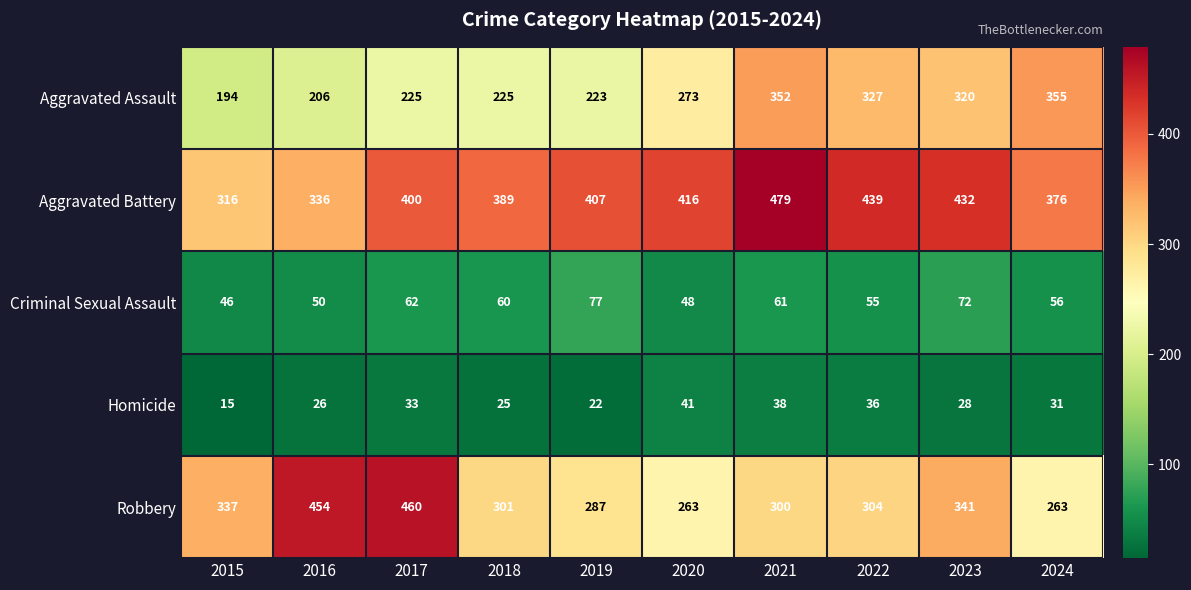

What is the greatest value displayed?

479